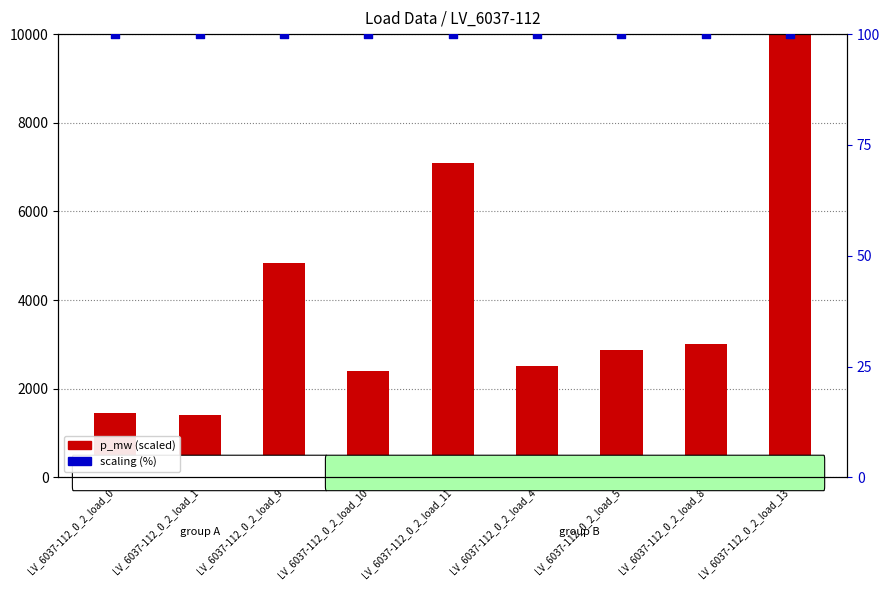

Which series contains the highest Y value?

p_mw (scaled)